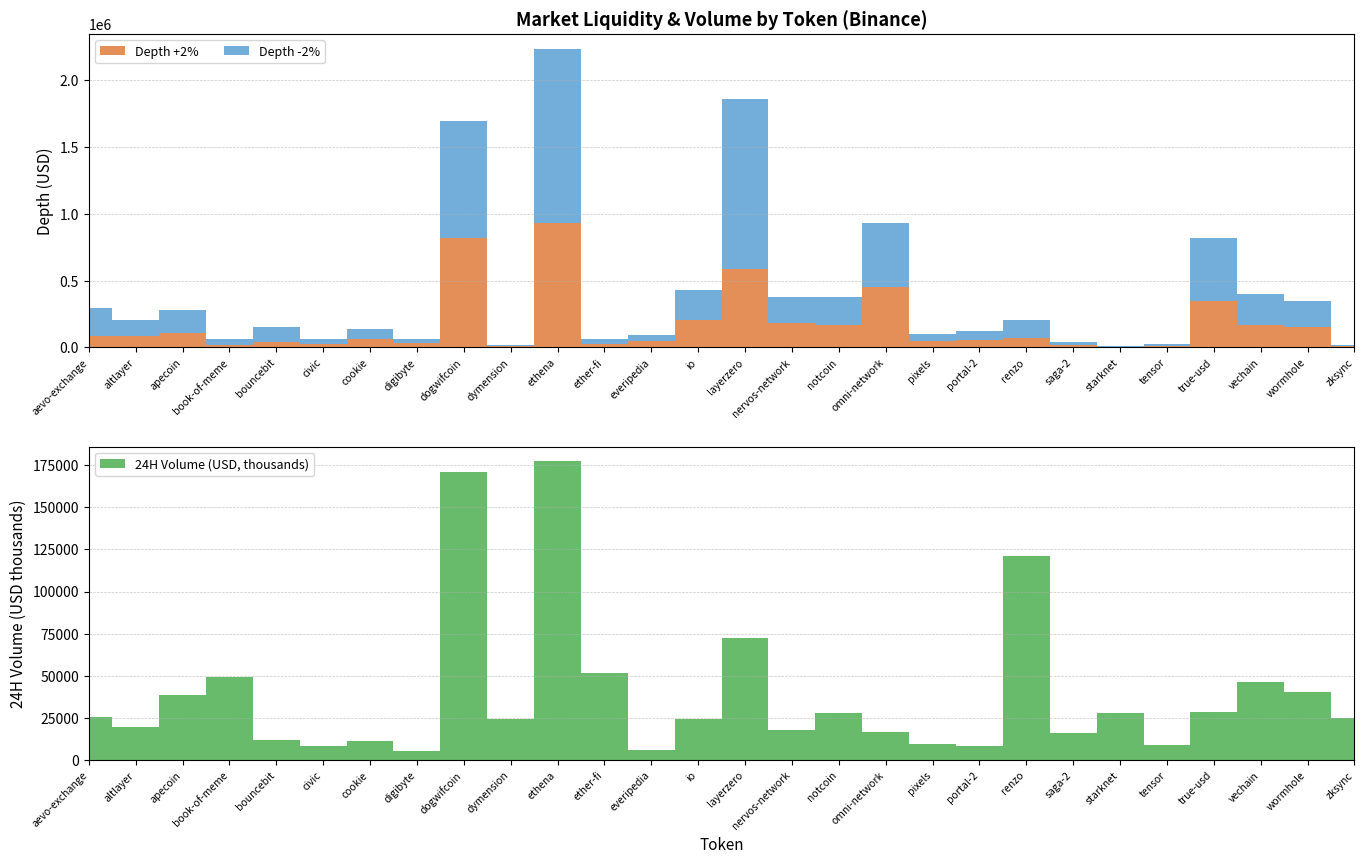

Reading left to right, extract all data points from this chart.

Depth +2%: aevo-exchange=83423.7	altlayer=87828.3	apecoin=110065.5	book-of-meme=21621.5	bouncebit=42730.8	civic=26030.1	cookie=63412.3	digibyte=31402.1	dogwifcoin=821076.3	dymension=7037.7	ethena=928012.7	ether-fi=28106.4	everipedia=47669.6	io=202137.3	layerzero=589809.1	nervos-network=181343.3	notcoin=164379.4	omni-network=451397.5	pixels=51048.8	portal-2=57287.4	renzo=72557.9	saga-2=17812.6	starknet=1169.5	tensor=7808.2	true-usd=351087.1	vechain=164671.2	wormhole=154113.7	zksync=9803.0
Depth -2%: aevo-exchange=207992.9	altlayer=116790.4	apecoin=173595.2	book-of-meme=44159.3	bouncebit=106503.9	civic=36251.6	cookie=71842.3	digibyte=35299.0	dogwifcoin=877109.1	dymension=13199.2	ethena=1307309.0	ether-fi=36937.3	everipedia=47056.4	io=228663.1	layerzero=1273031.1	nervos-network=196555.9	notcoin=209415.4	omni-network=478941.3	pixels=46842.8	portal-2=66380.1	renzo=129302.9	saga-2=20396.8	starknet=7490.4	tensor=16658.2	true-usd=469680.8	vechain=238768.8	wormhole=190881.0	zksync=8412.8
24H Volume (USD): aevo-exchange=25669646.0	altlayer=19369596.0	apecoin=38376221.0	book-of-meme=49345145.0	bouncebit=12072118.0	civic=8646969.0	cookie=11255976.0	digibyte=5405666.0	dogwifcoin=170801087.0	dymension=24360768.0	ethena=177121575.0	ether-fi=51863437.0	everipedia=6181408.0	io=24316095.0	layerzero=72617872.0	nervos-network=17749490.0	notcoin=27747797.0	omni-network=16406427.0	pixels=9776539.0	portal-2=8394378.0	renzo=120936844.0	saga-2=16133660.0	starknet=27880516.0	tensor=8854948.0	true-usd=28558151.0	vechain=46458724.0	wormhole=40362116.0	zksync=25245038.0